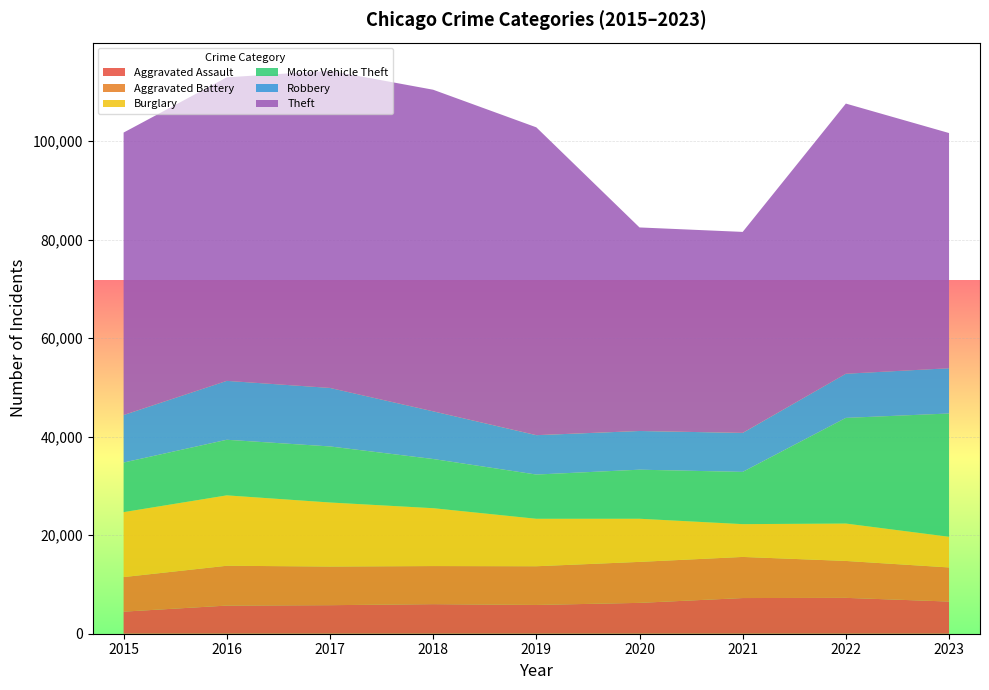

Reading left to right, transcribe all the data shown in this chart.

Aggravated Assault: 4480	5712	5793	6001	5841	6263	7242	7281	6530
Aggravated Battery: 7019	8086	7845	7735	7857	8320	8347	7493	6924
Burglary: 13184	14289	13001	11747	9638	8758	6659	7594	6228
Motor Vehicle Theft: 10068	11286	11380	9985	8977	9959	10603	21448	25026
Robbery: 9638	11960	11880	9681	7995	7855	7918	8964	9189
Theft: 57350	61621	64386	65287	62492	41324	40804	54844	47745